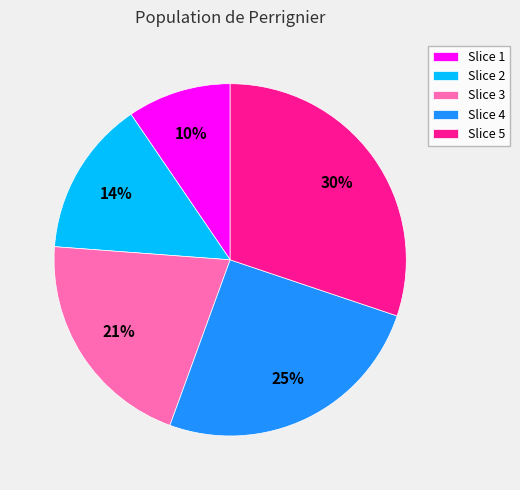

Which category has the biggest portion of the pie?

Slice 5